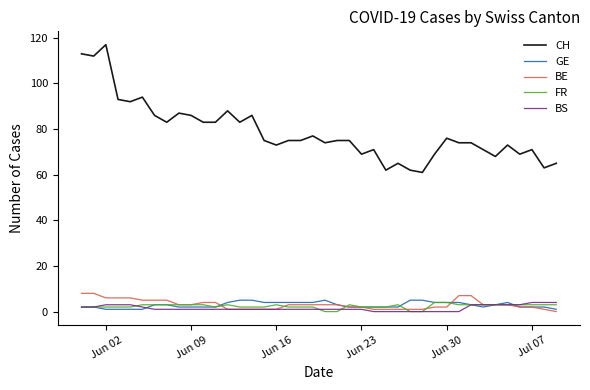

Which series has the largest range (max minus min)?

CH